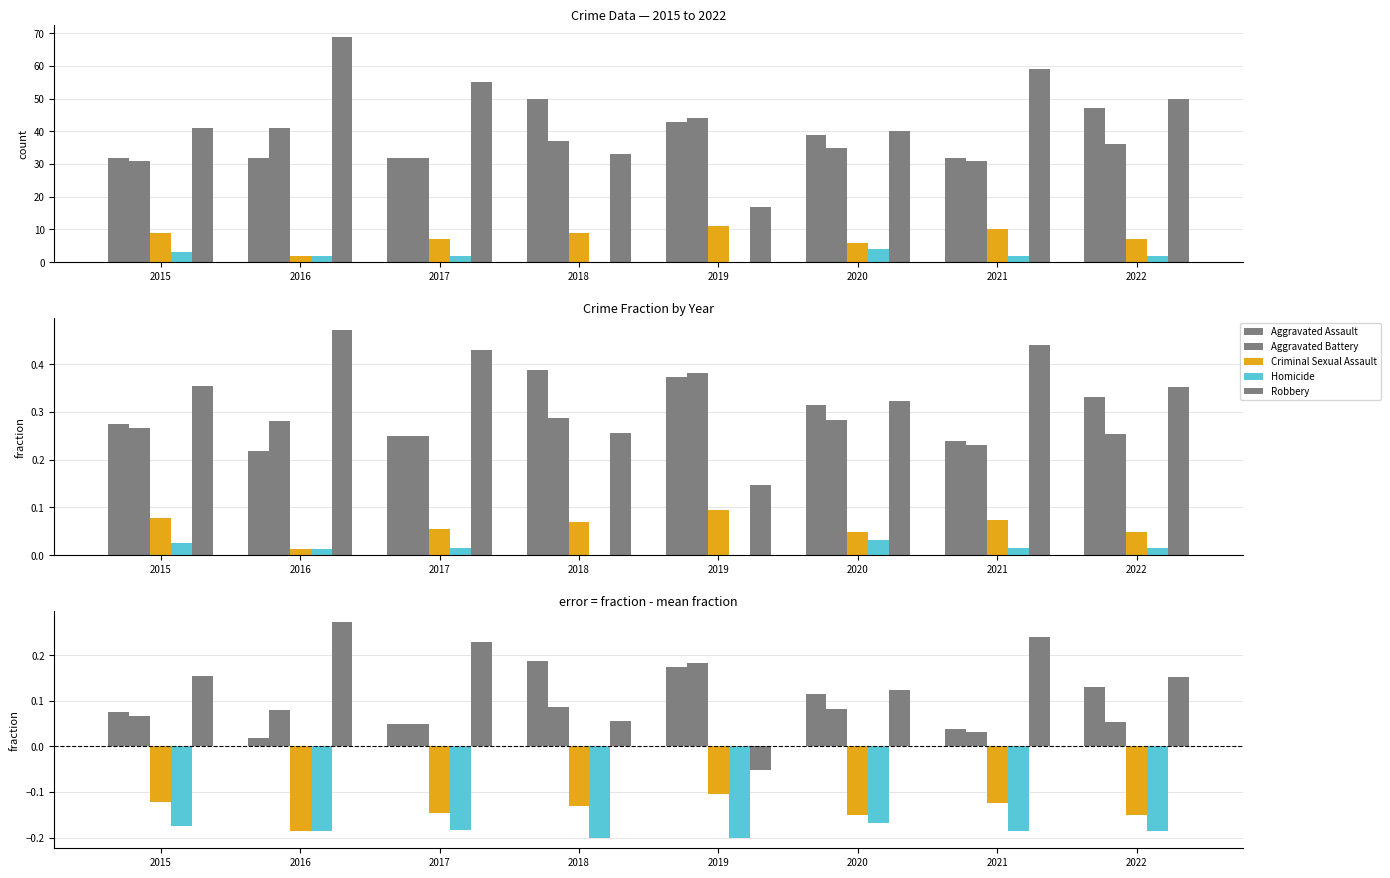

Which label corresponds to the largest value in the chart?

2016